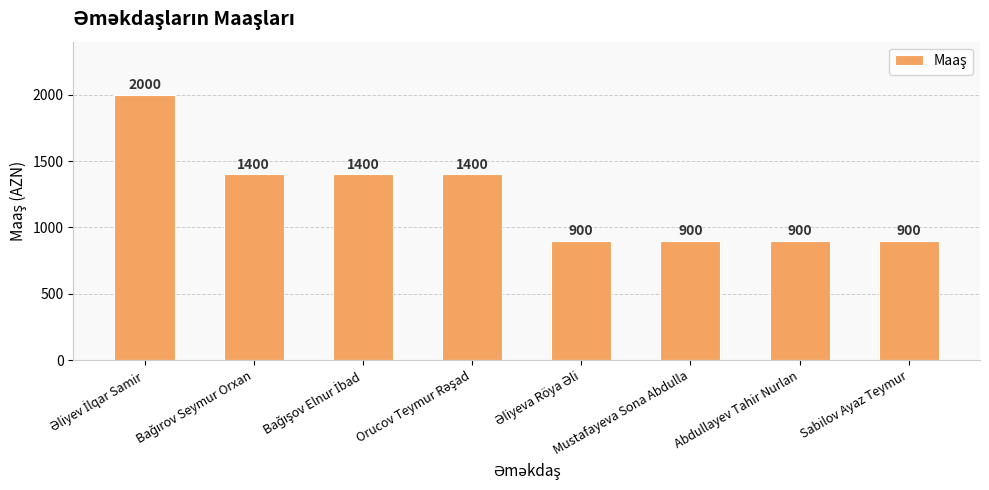

What is the difference between the second highest and second lowest values?

500